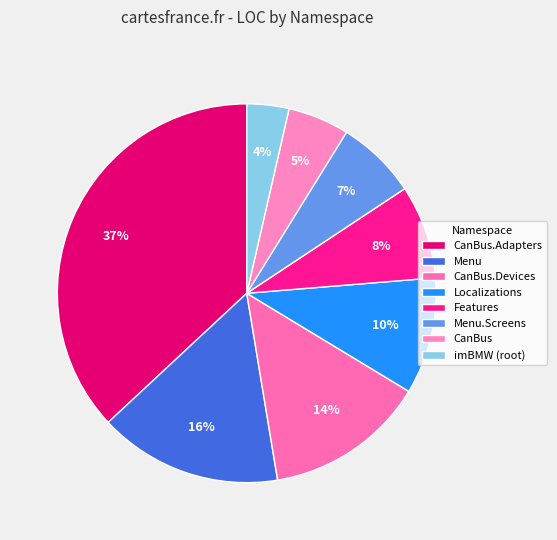

To the nearest percent, what is the difference between the largest and smallest slice percentages?

33%